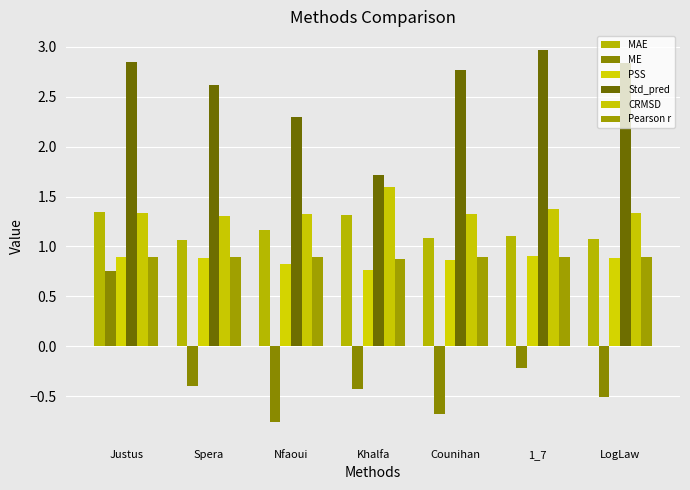

What is the average value of the Pearson r series?

0.9